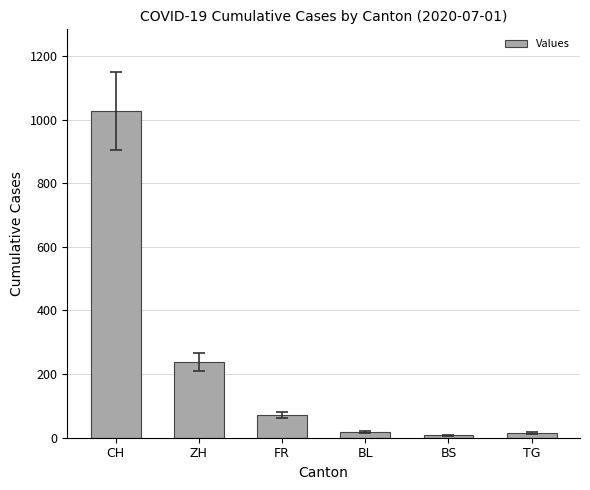

What is the sum of all values?

1376